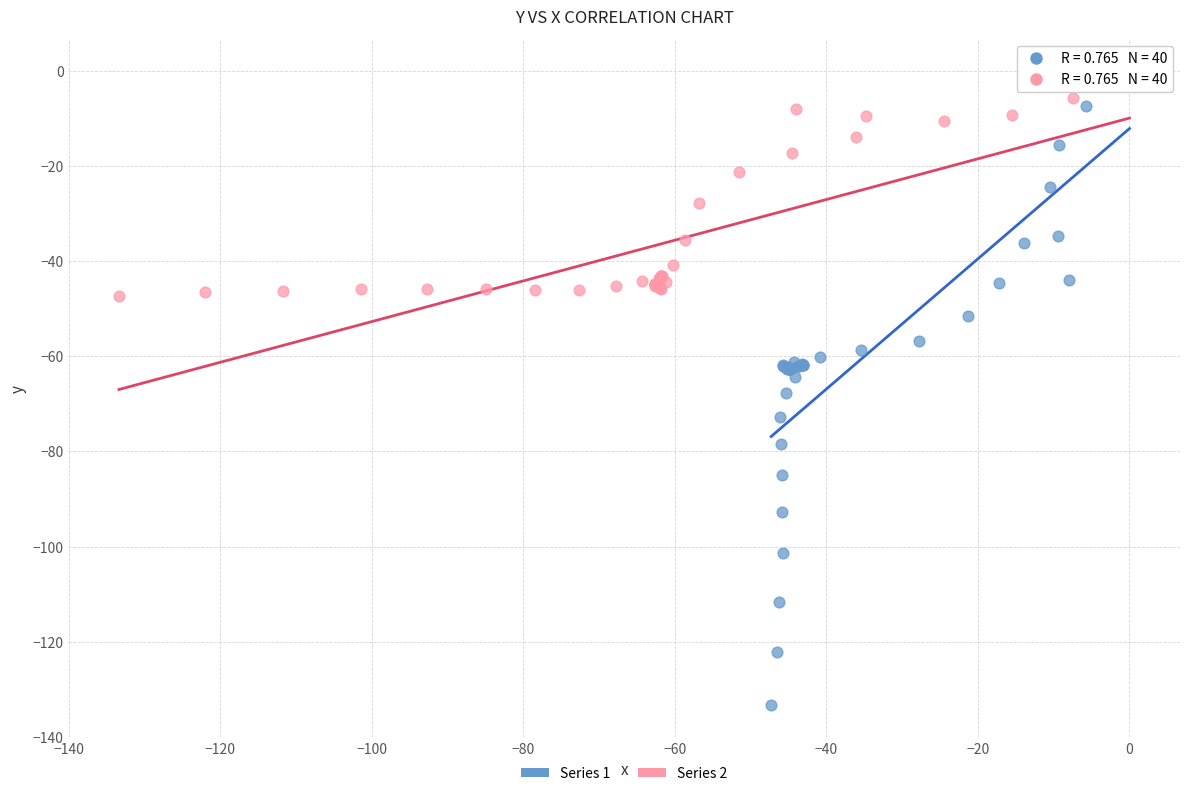

Which series contains the lowest Y value?

Series 1